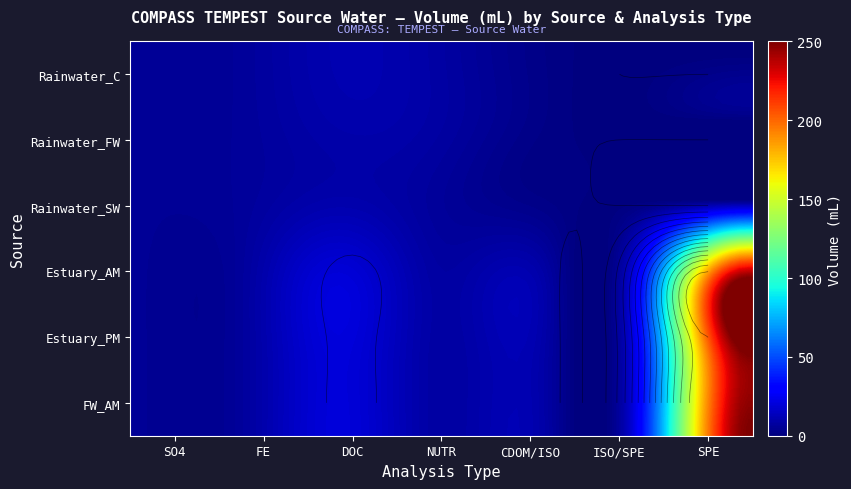

Is it true that Estuary_PM equals 5 at NUTR?

False